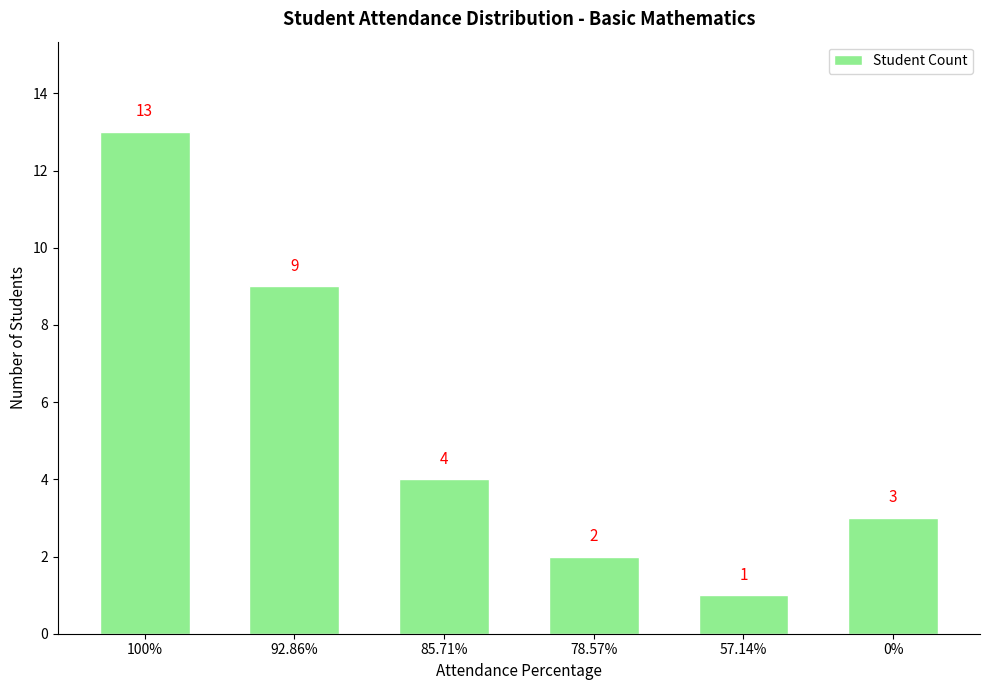

How many categories are shown in the chart?

6